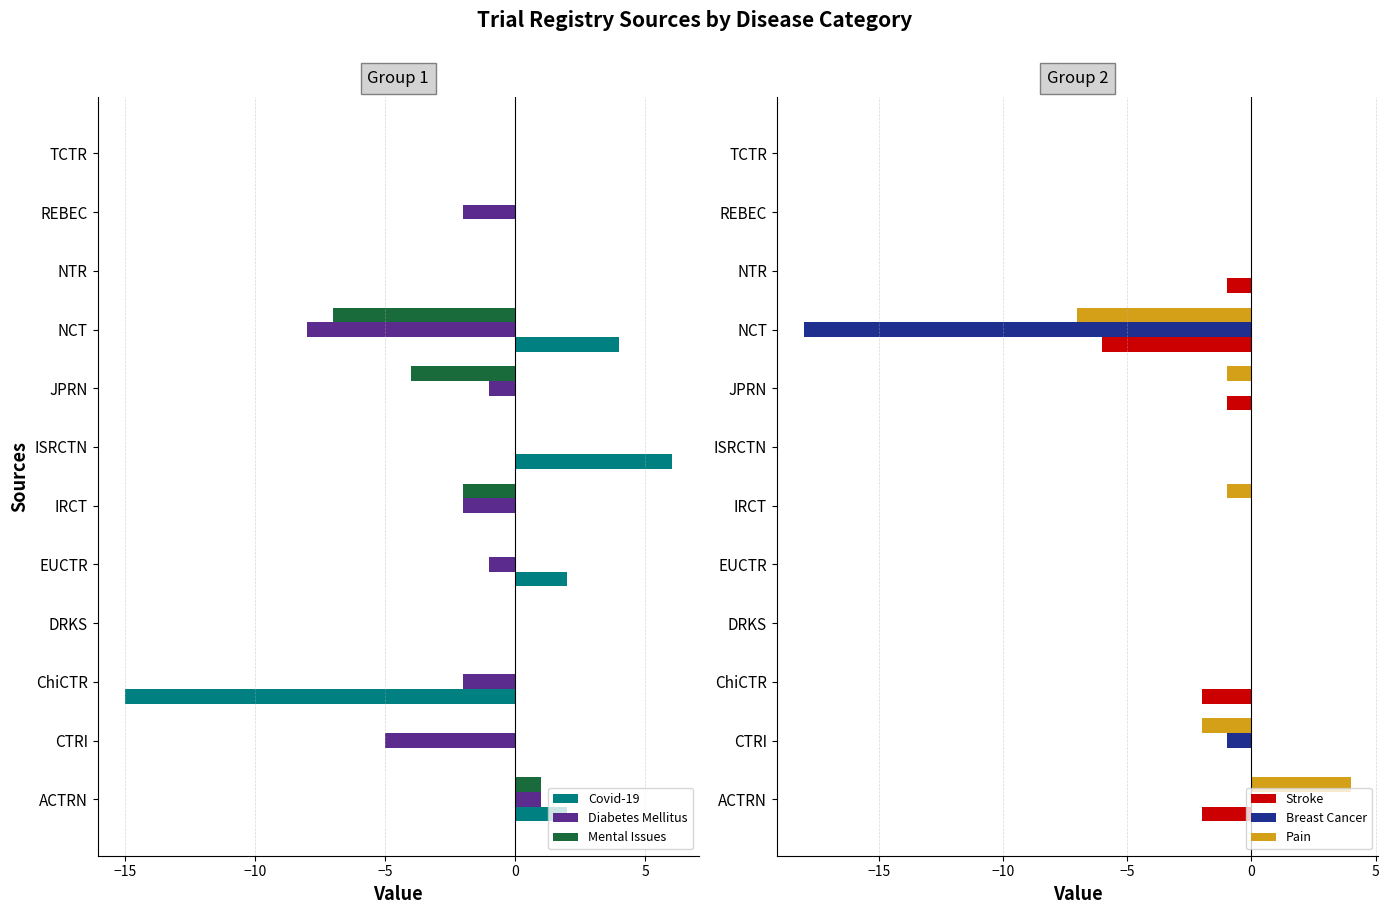

Which series has the largest total across all categories?

Covid-19